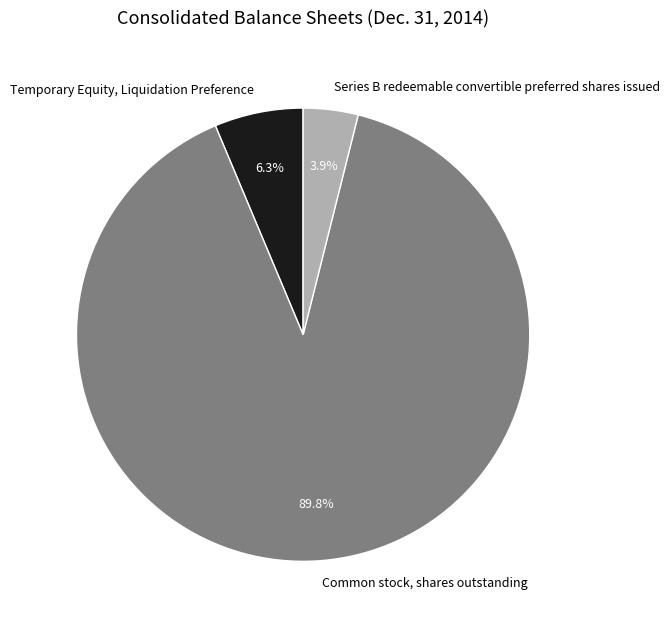

What is the smallest slice in the pie chart?

Series B redeemable convertible preferred shares issued